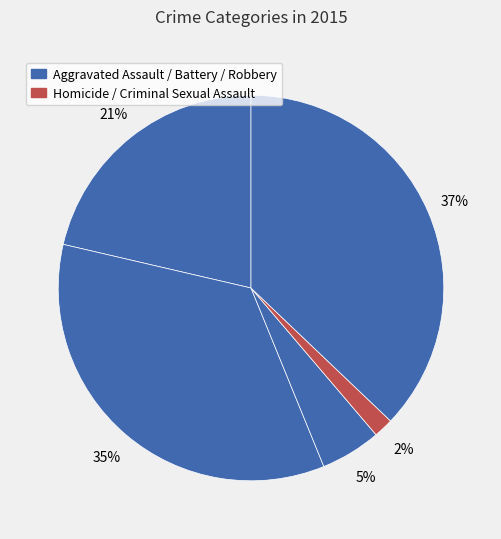

Count the number of slices in the pie.

5